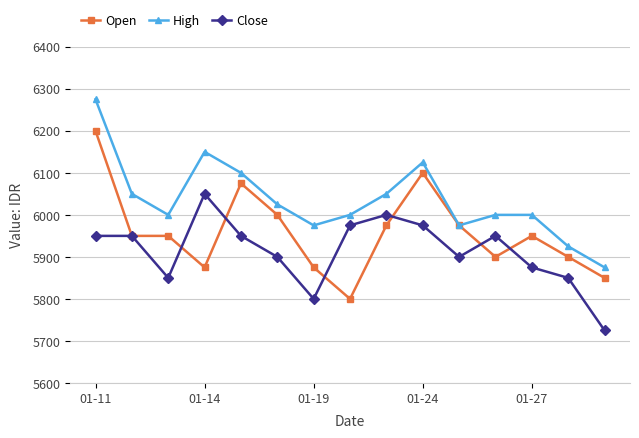

Which series has the largest total across all categories?

High